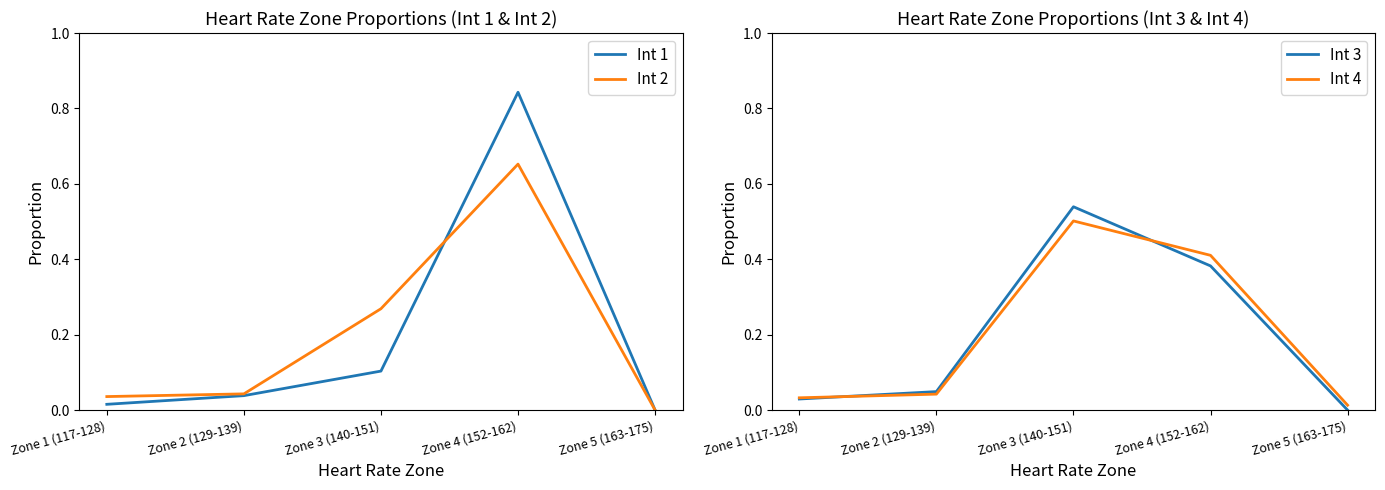

The Int 2 series shows 0.3 at Zone 3 (140-151). True or false?

True